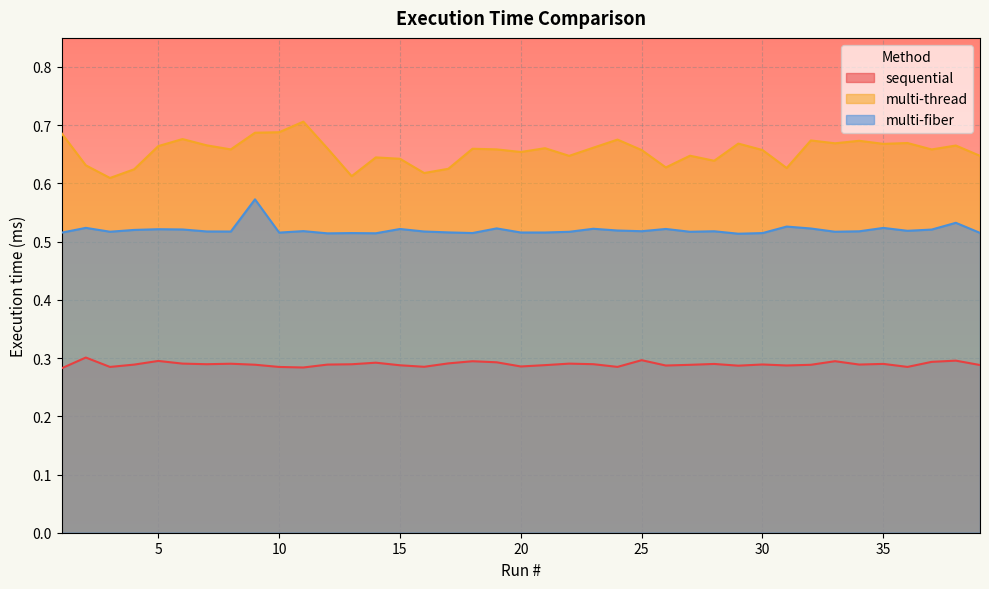

True or false: sequential and multi-fiber cross at least once.

False